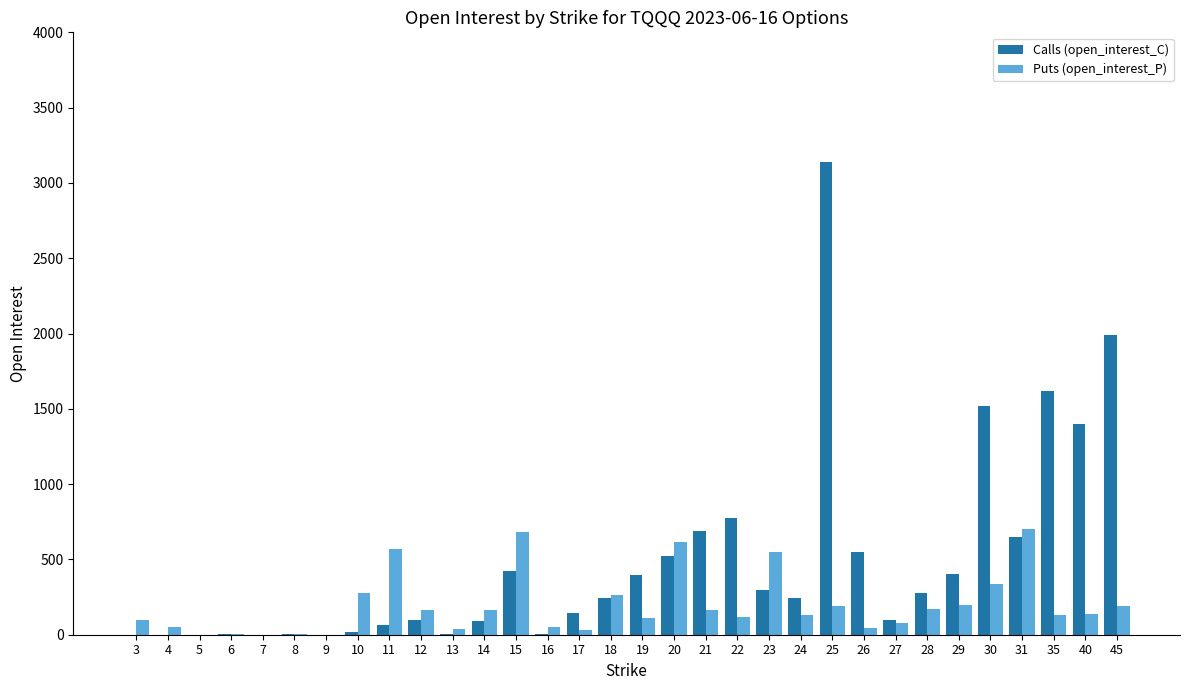

What is the maximum value for Calls (open_interest_C)?

3137